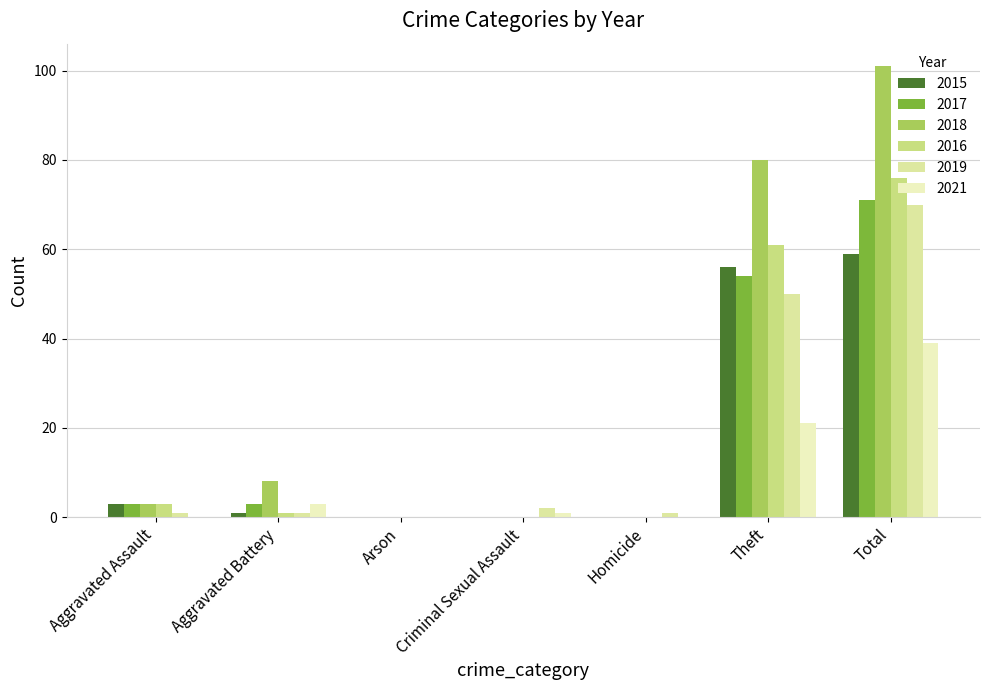

What is the average value of the 2016 series?

20